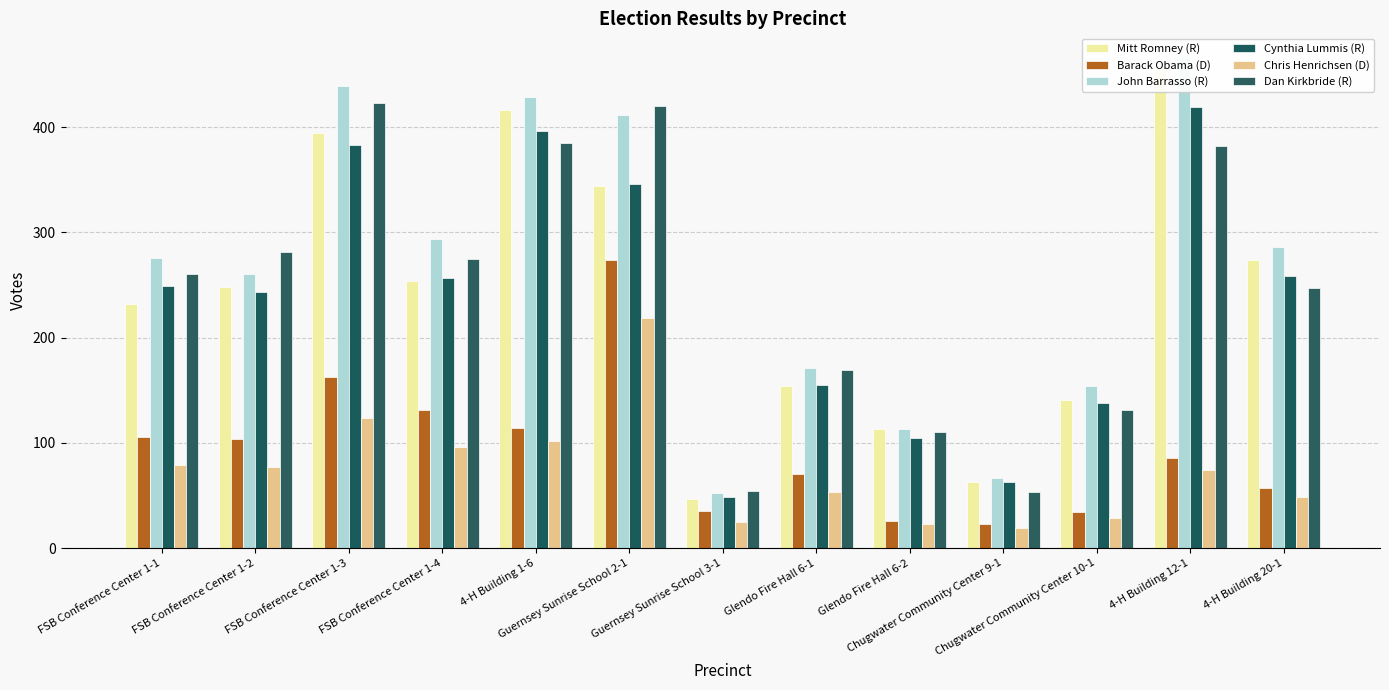

Count the number of categories in the chart.

13